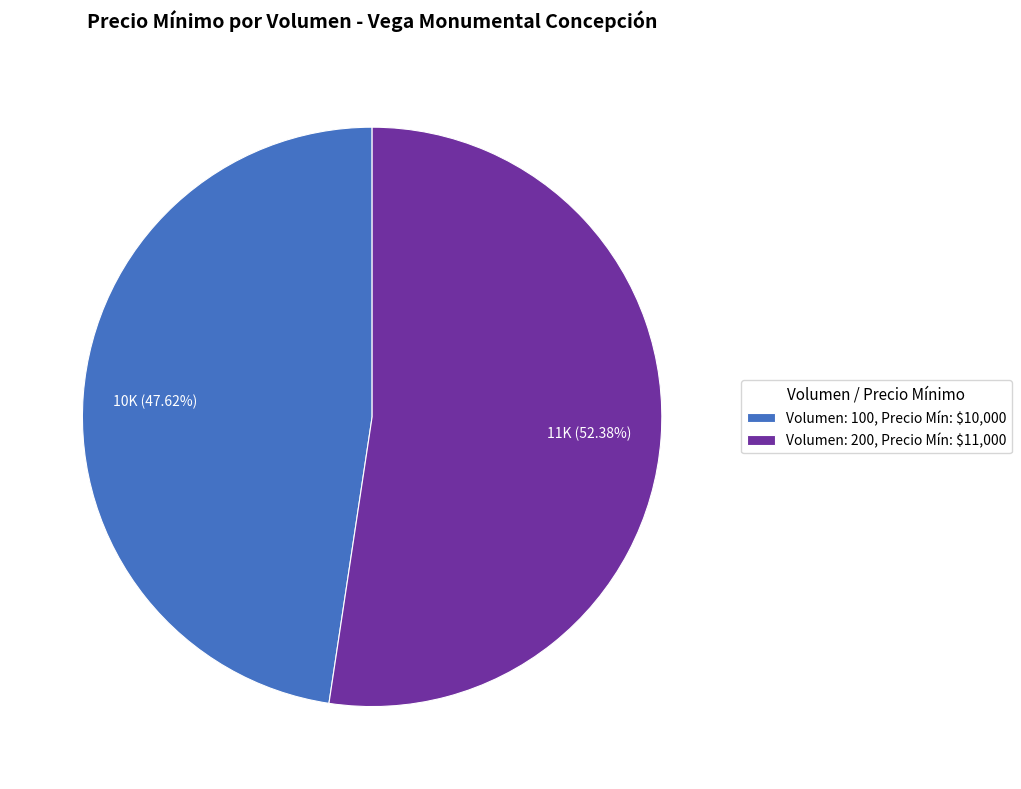

Does Volumen: 200, Precio Mín: $11,000 represent more than half of the total?

Yes